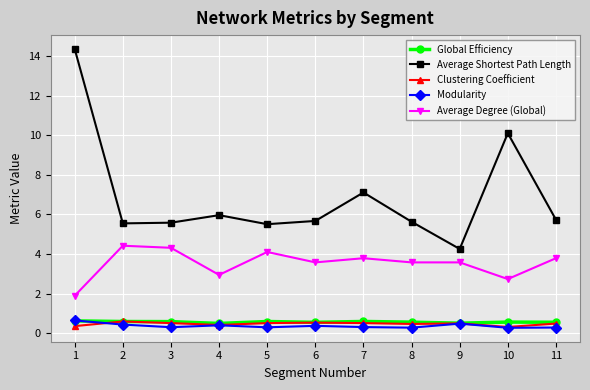

Which series has the largest range (max minus min)?

Average Shortest Path Length